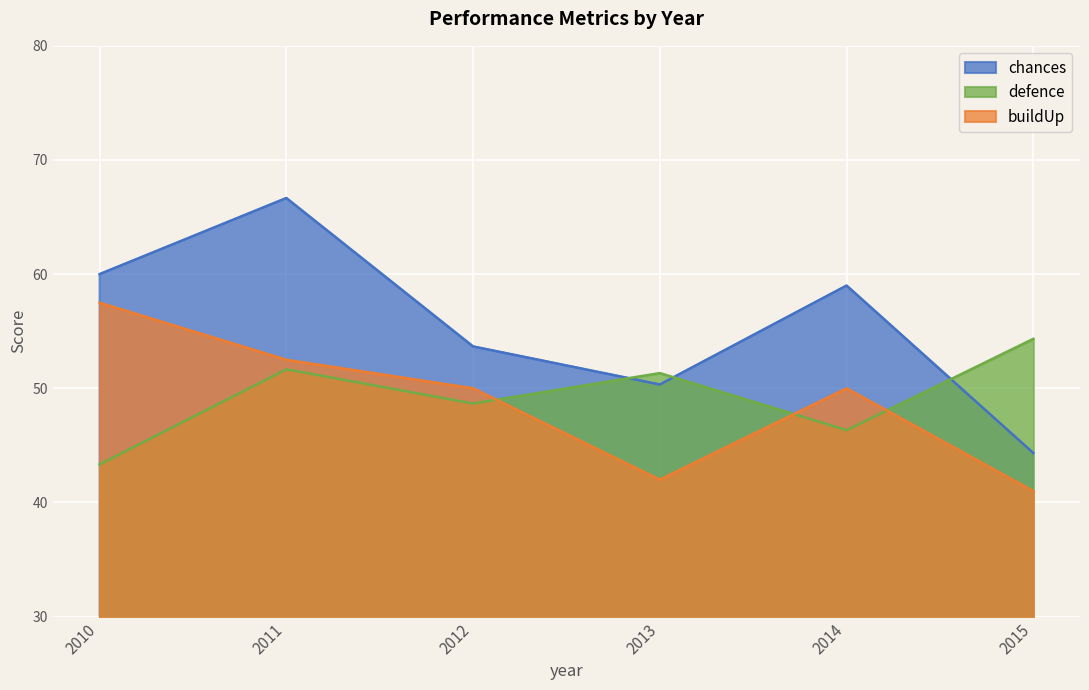

True or false: chances and defence intersect in this chart.

True